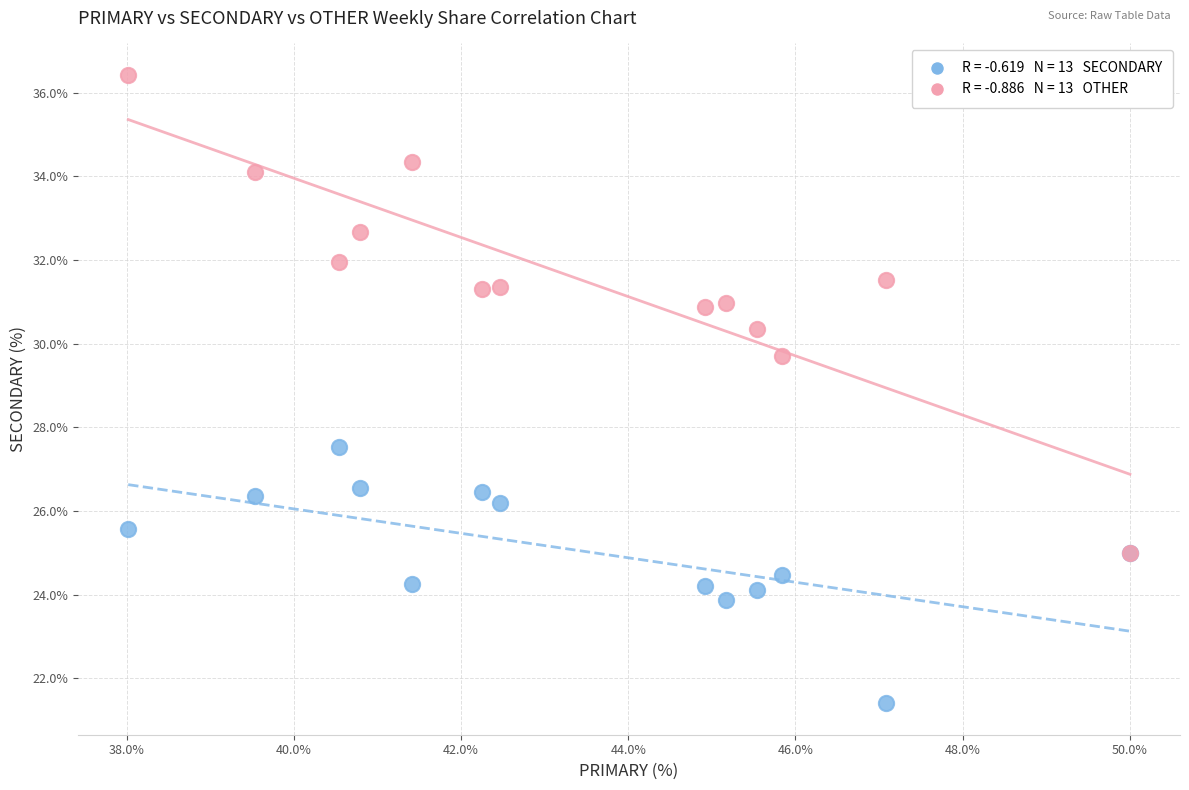

Across all series, what Y value is closest to 28?

27.5